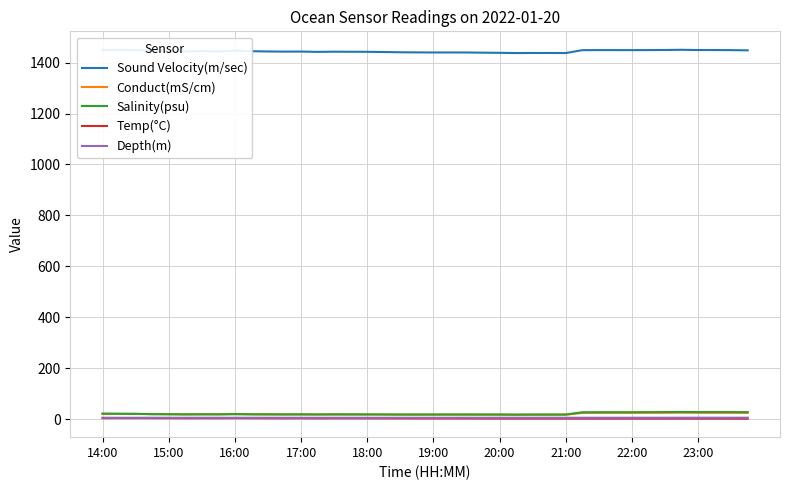

In Salinity(psu), how many points are higher than both neighbors (excluding endpoints)?

7